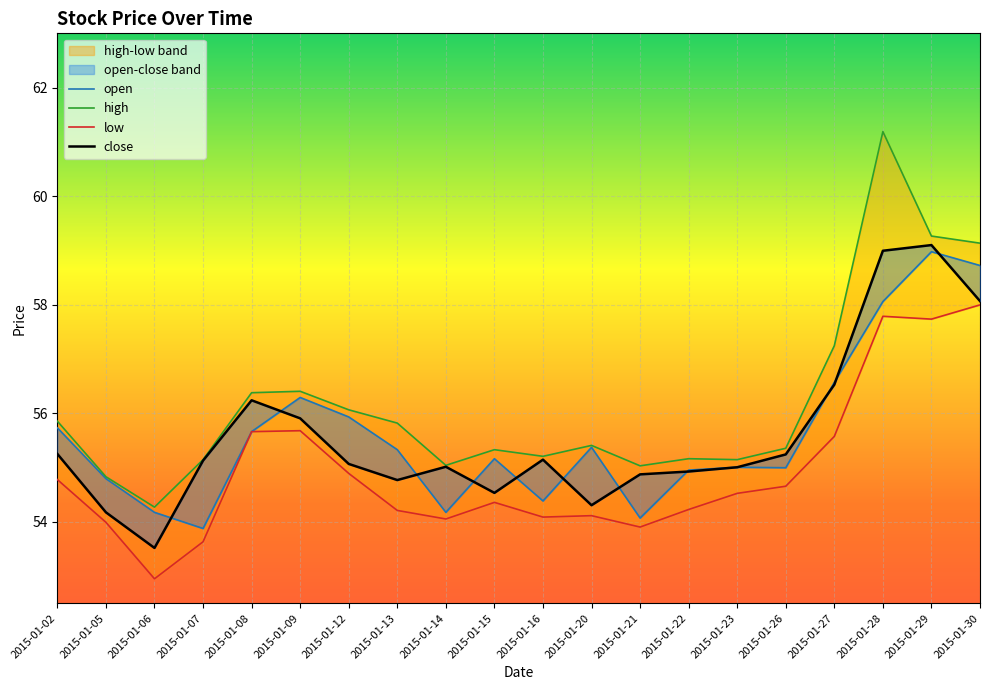

What is the sum of the low values at 2015-01-26 and 2015-01-12?

109.5